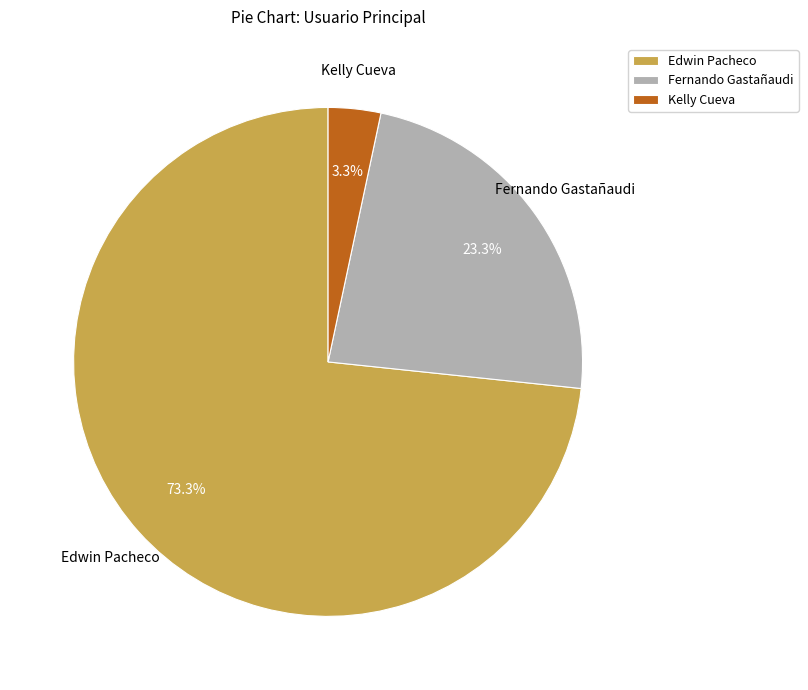

Which category has the smallest portion of the pie?

Kelly Cueva